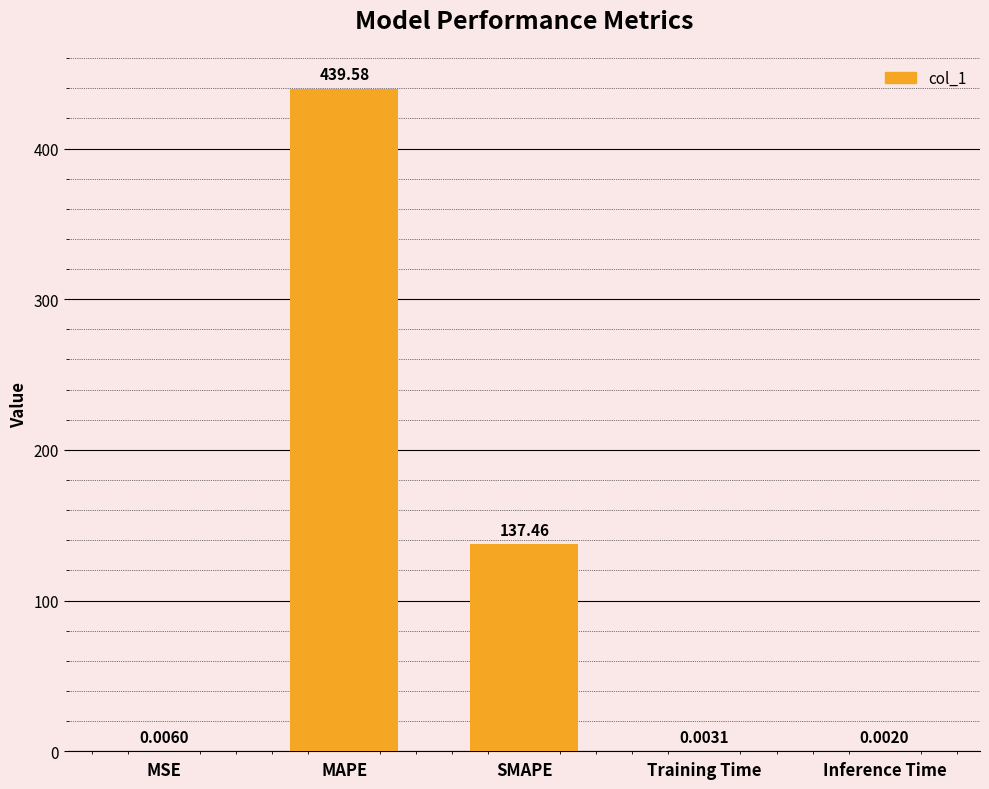

What is the sum of all values?

577.1